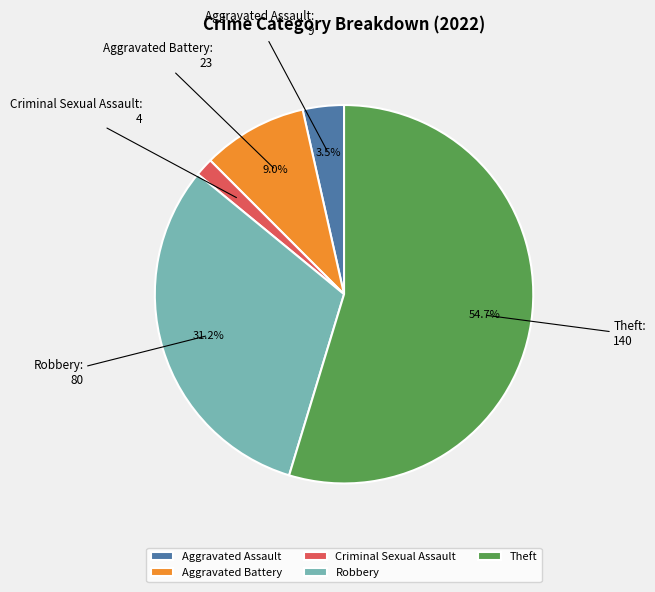

Approximately how many times larger is the value at Theft compared to Aggravated Battery?

6.1